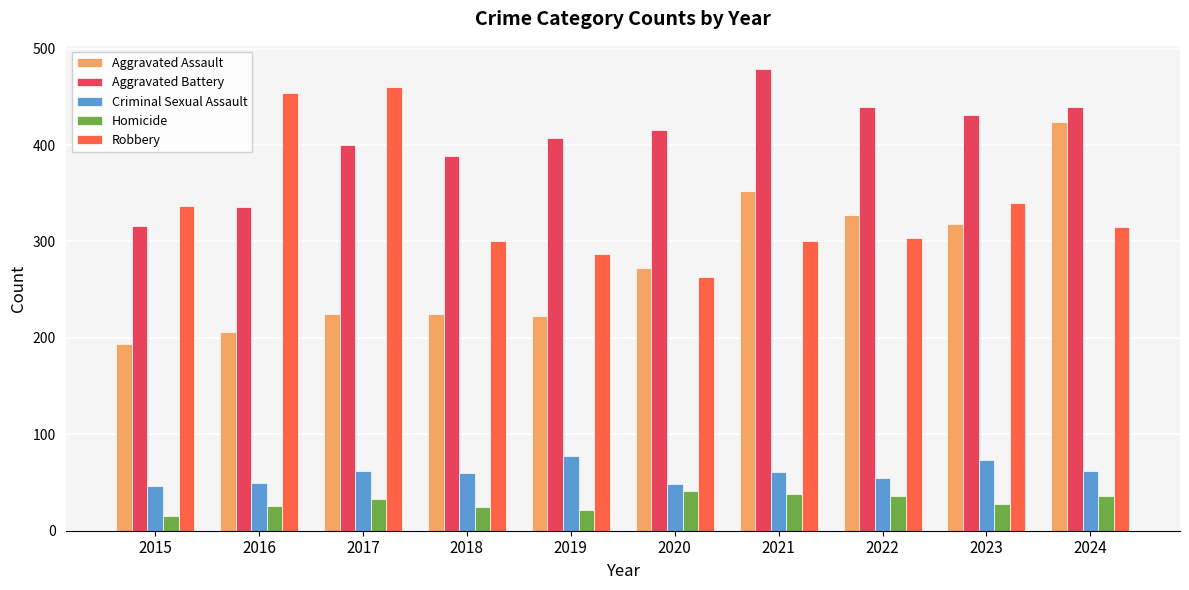

What are all the series names shown in the legend?

Aggravated Assault, Aggravated Battery, Criminal Sexual Assault, Homicide, Robbery